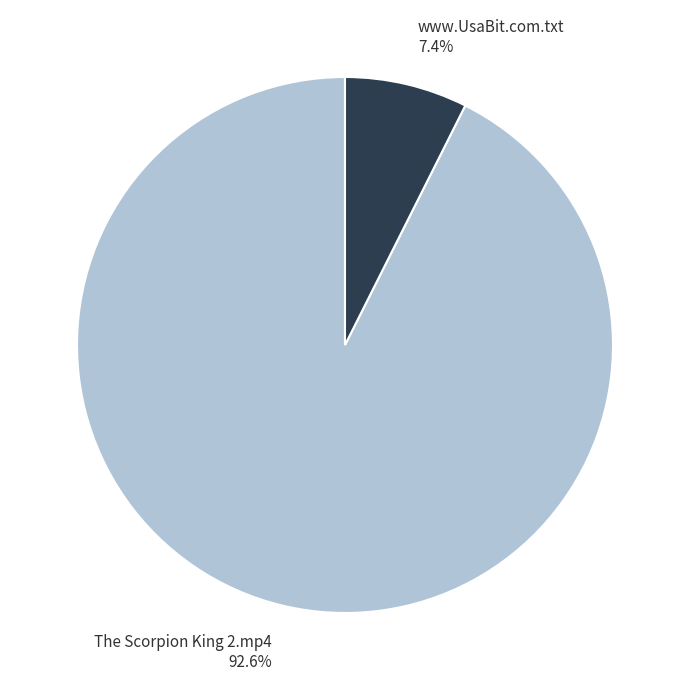

Count the number of slices in the pie.

2